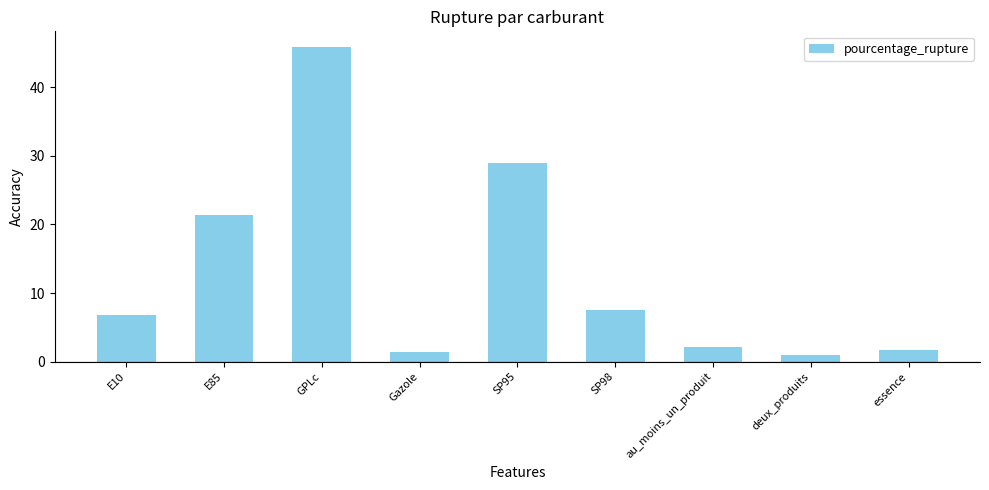

The chart shows a value of 11.7 at SP98. True or false?

False